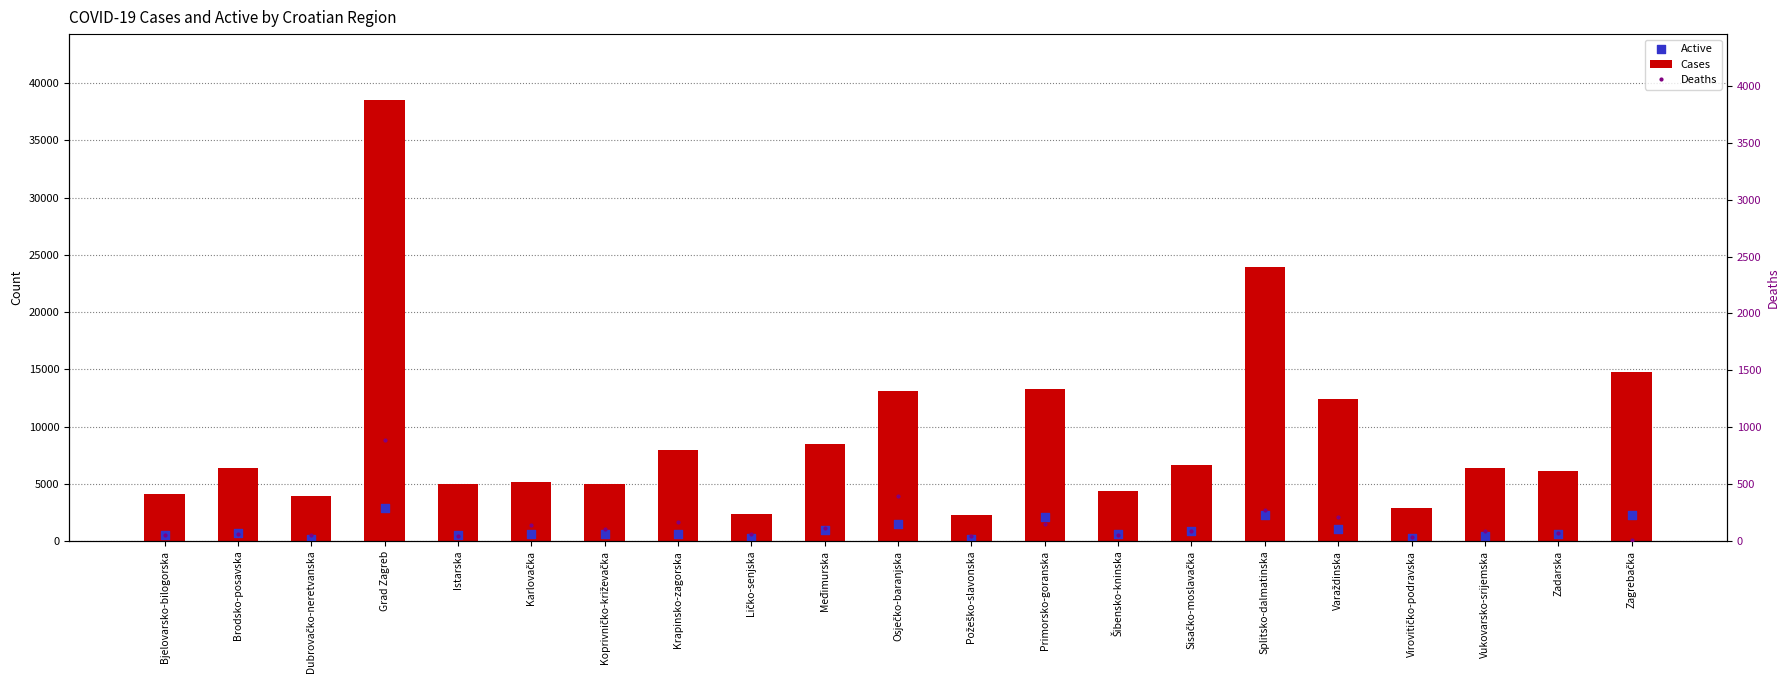

Is the value of Deaths at Zagrebačka greater than the value of Active at Osječko-baranjska?

No